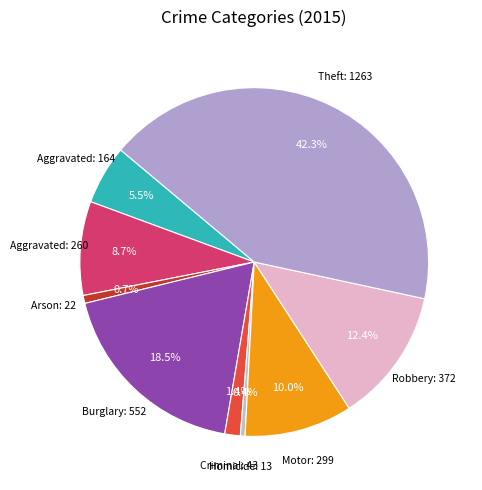

How many slices are in this pie chart?

9